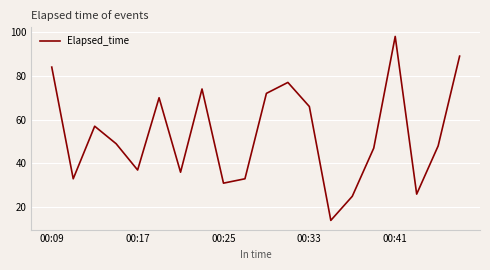

What is the greatest value displayed?

98